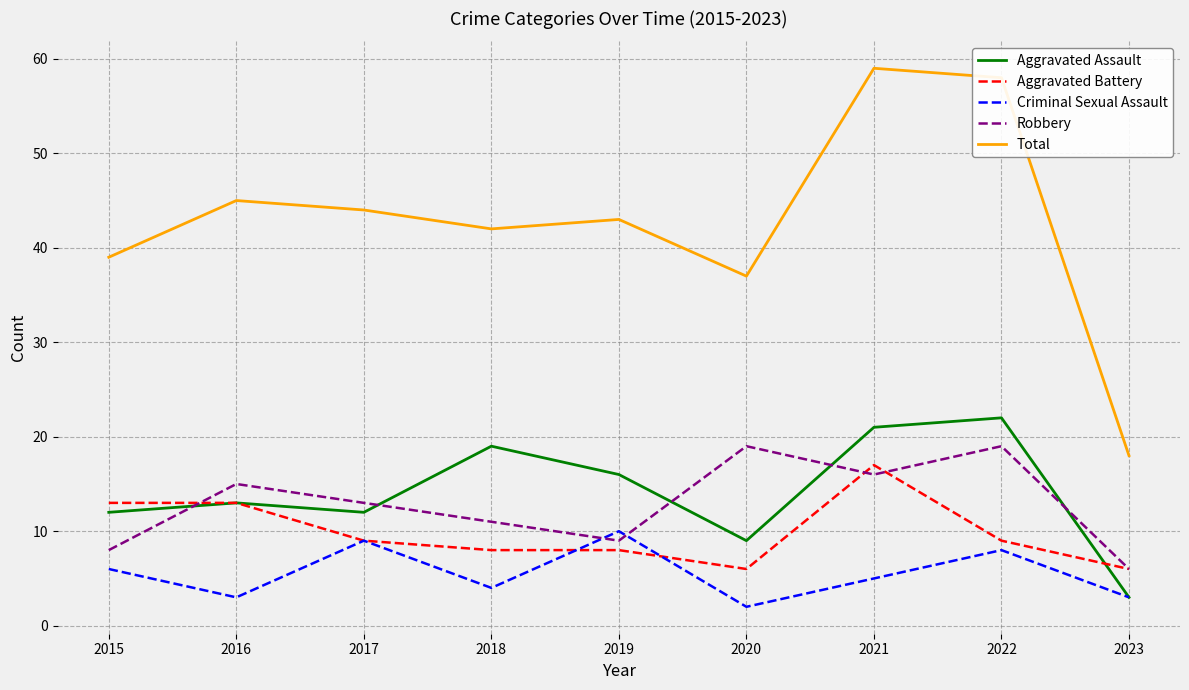

The value of Total at 2021 is 59. True or false?

True